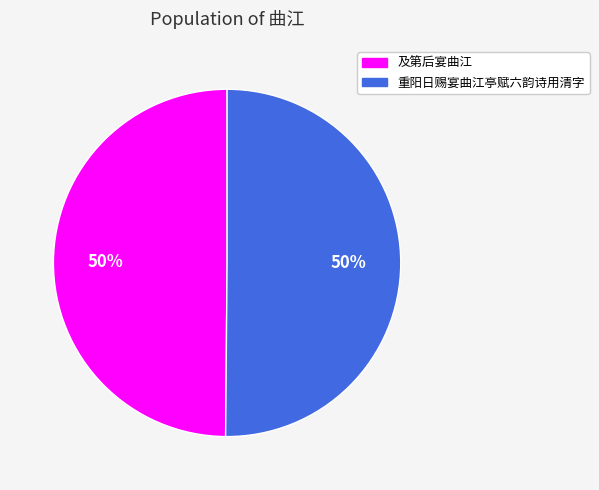

Combined, do 及第后宴曲江 and 重阳日赐宴曲江亭赋六韵诗用清字 account for over 50%?

Yes